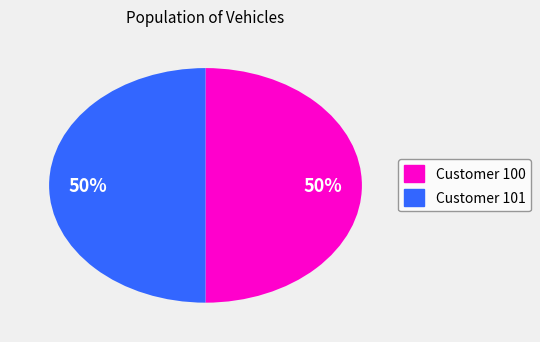

To the nearest percent, what is the average slice percentage?

50%